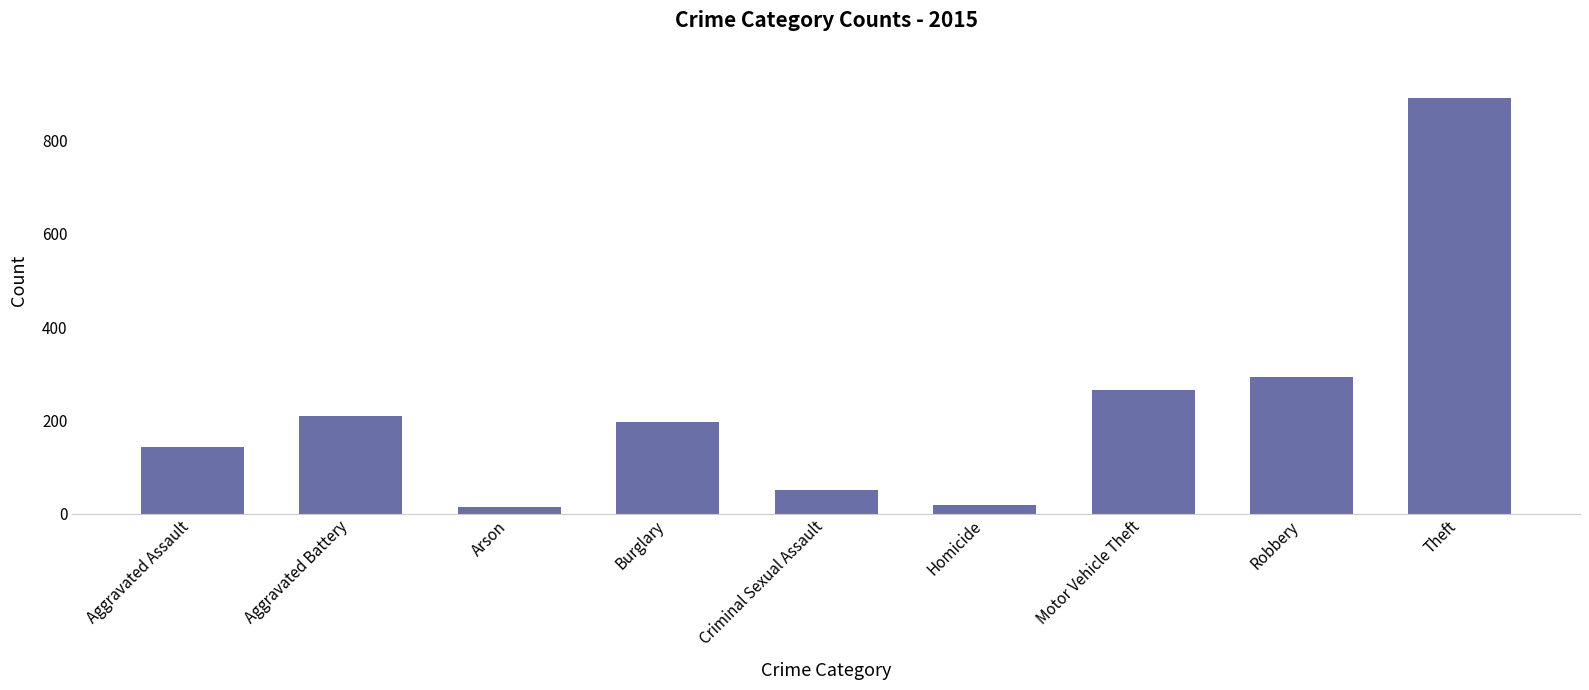

The chart shows a value of 266 at Motor Vehicle Theft. True or false?

True